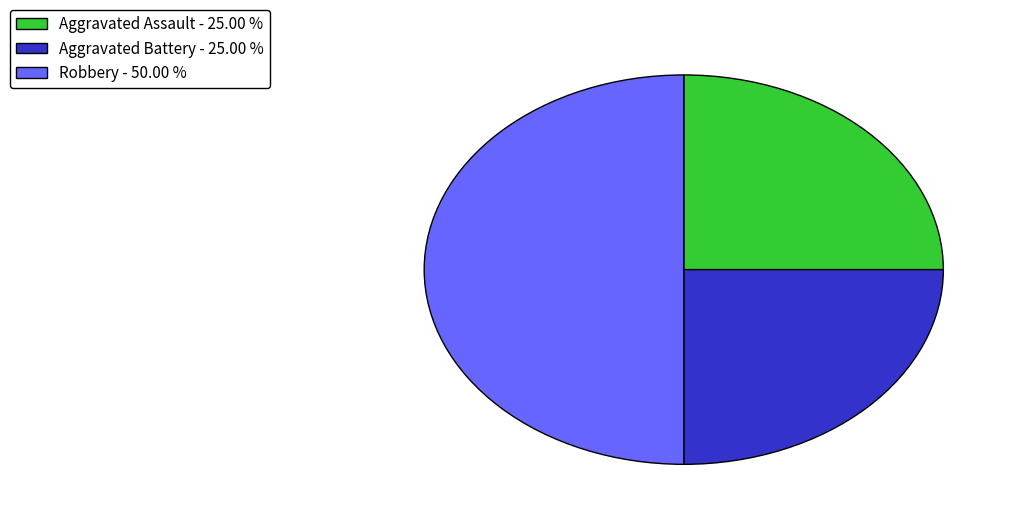

Does Aggravated Assault account for over 50% of the chart?

No